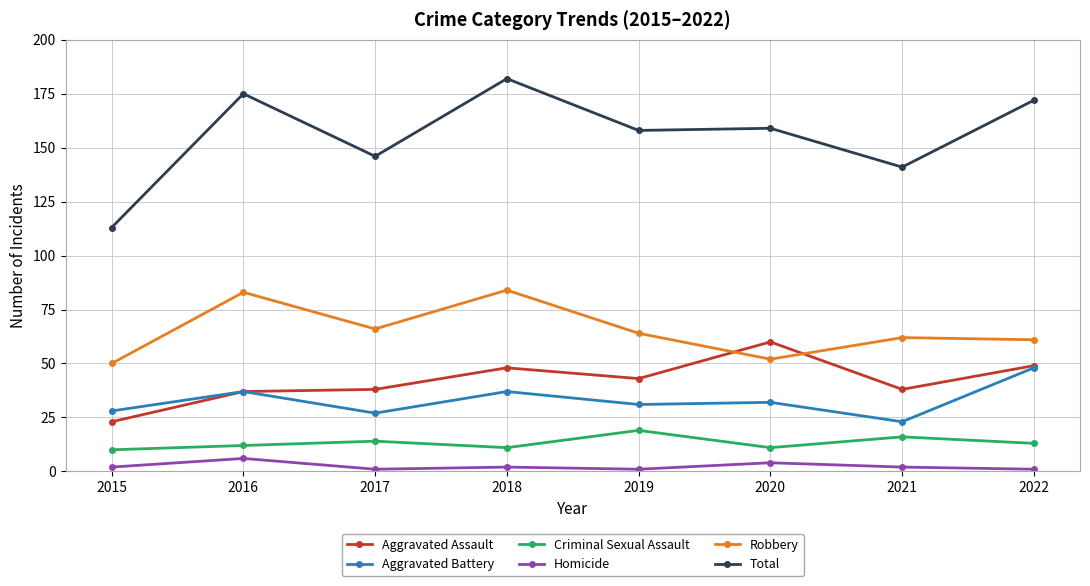

Is the value of Total at 2022 greater than the value of Criminal Sexual Assault at 2017?

Yes